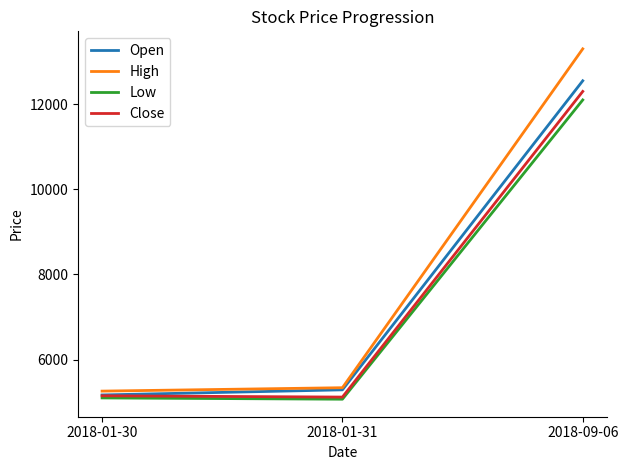

Which series has the widest spread of values?

High